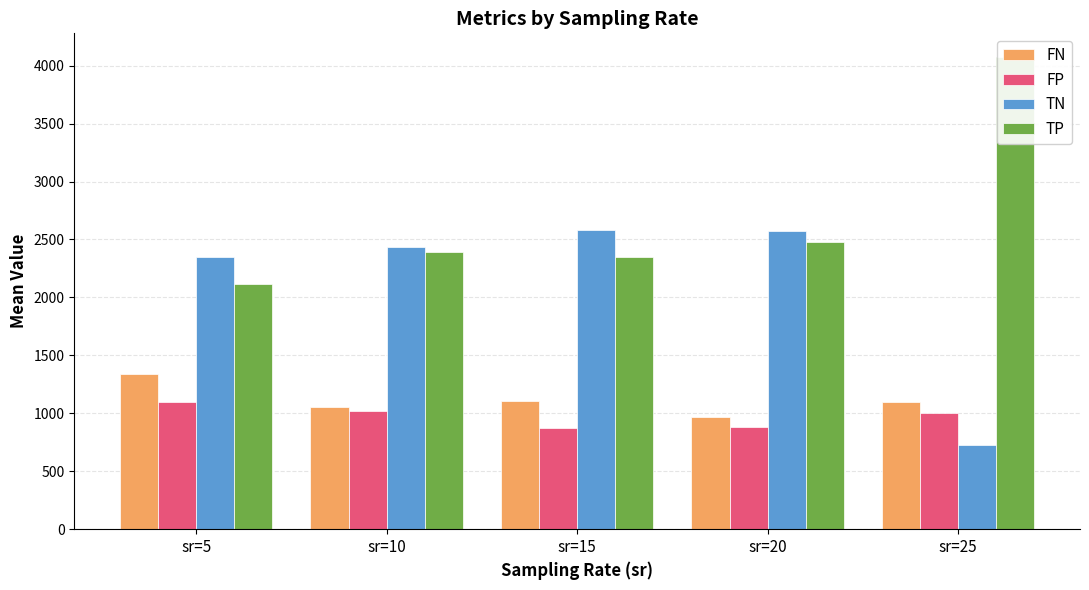

Which label corresponds to the smallest value in the chart?

sr=25